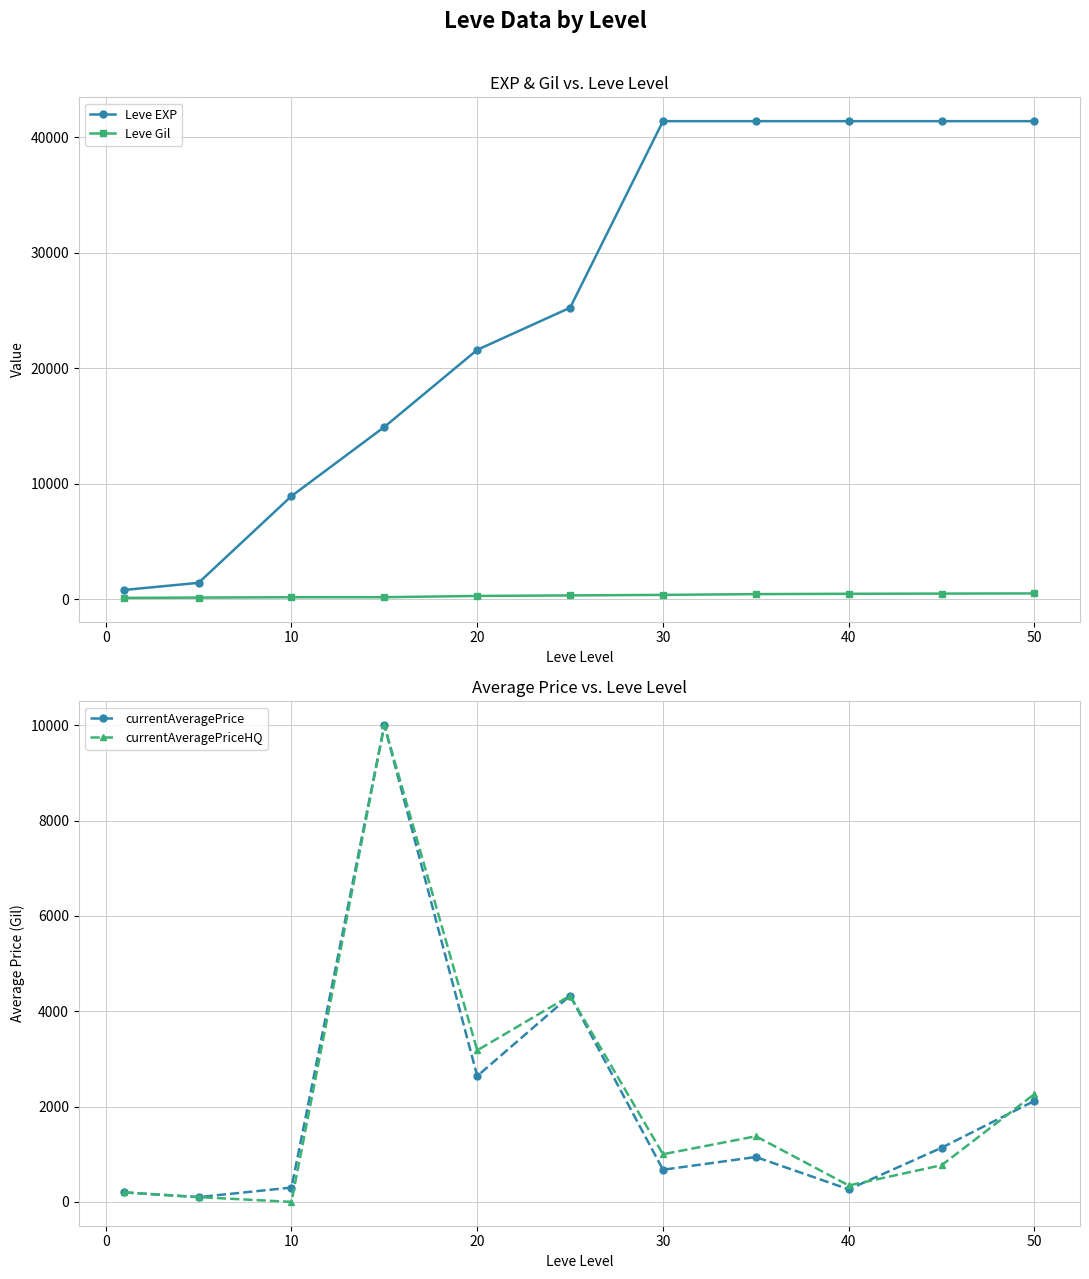

True or false: currentAveragePrice has more than 0 points higher than both neighbors.

True